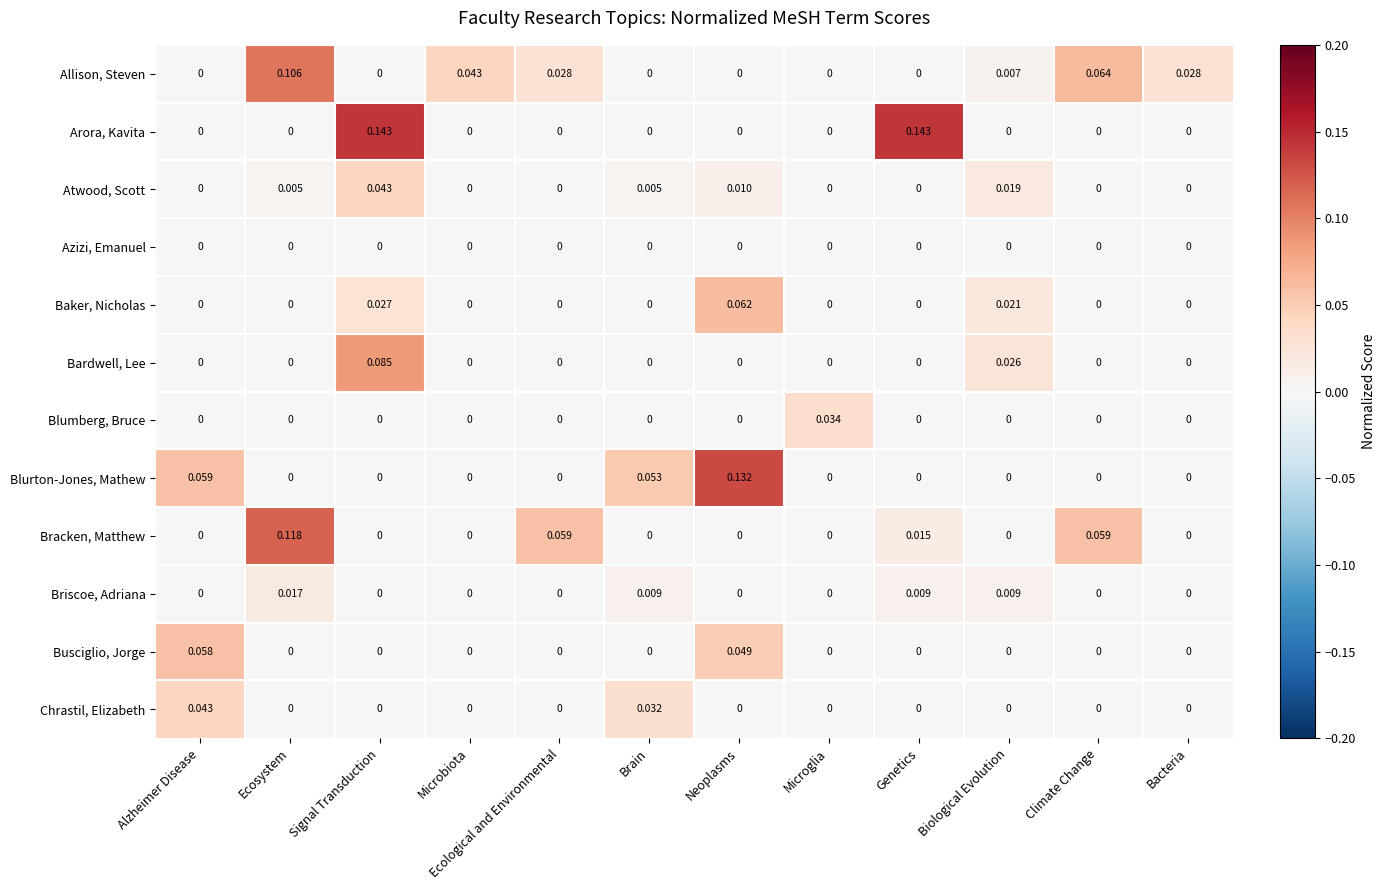

Which series has the largest total across all categories?

Arora, Kavita